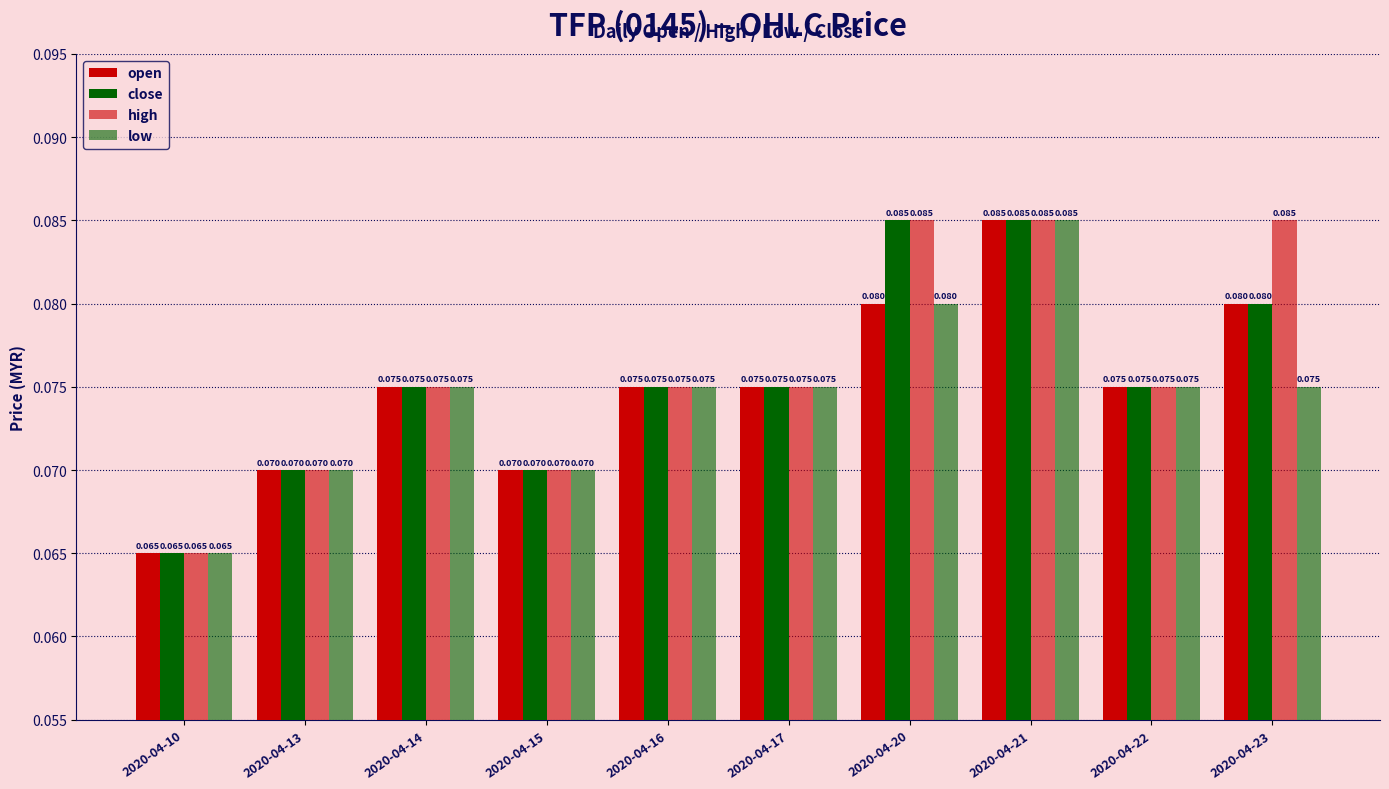

How many bars are there in each group?

4